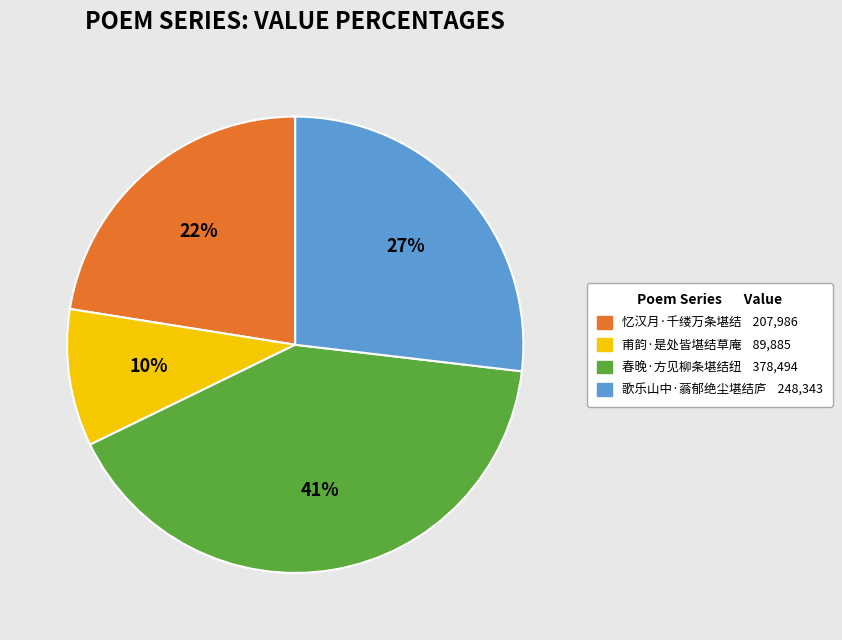

What percentage is the 歌乐山中·蓊郁绝尘堪结庐 slice, to the nearest percent?

27%